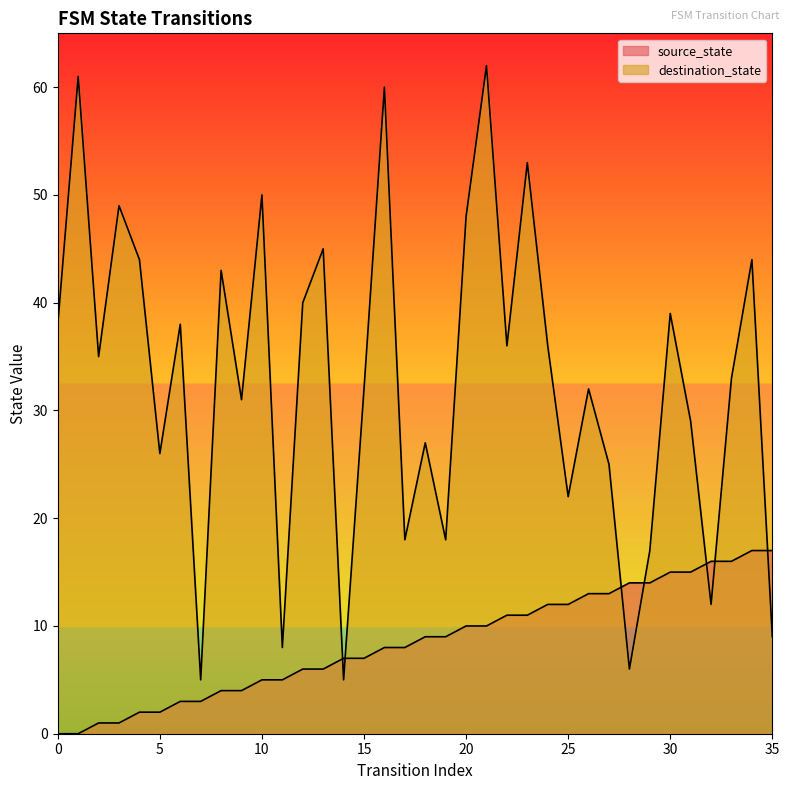

True or false: source_state has a value of 7 at 15.

True